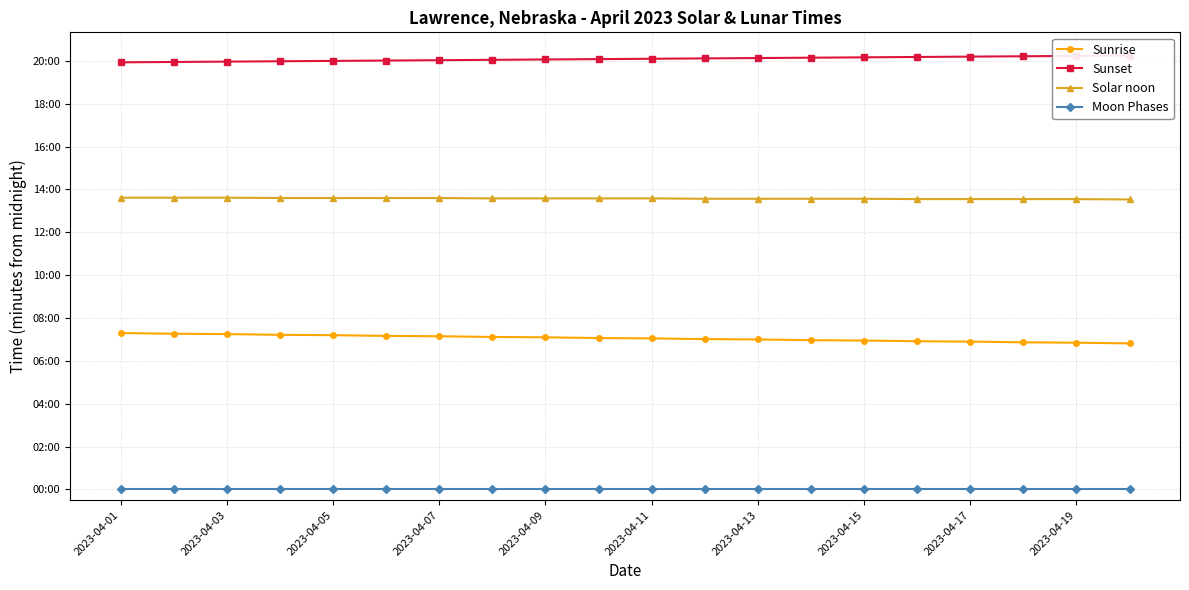

Rank the series by their maximum value, from highest to lowest.

Sunset, Solar noon, Sunrise, Moon Phases